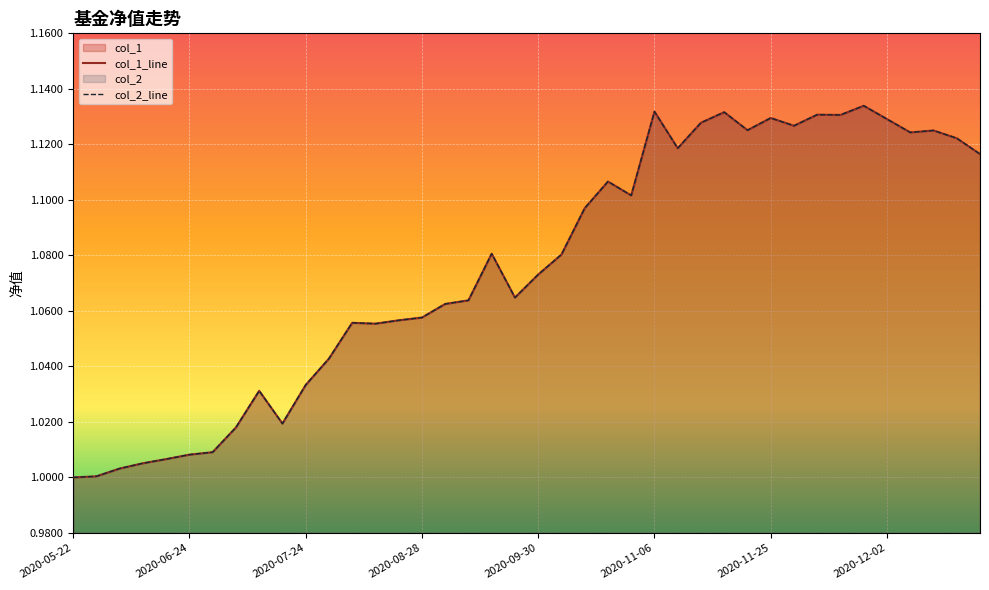

How many categories are shown in the chart?

40